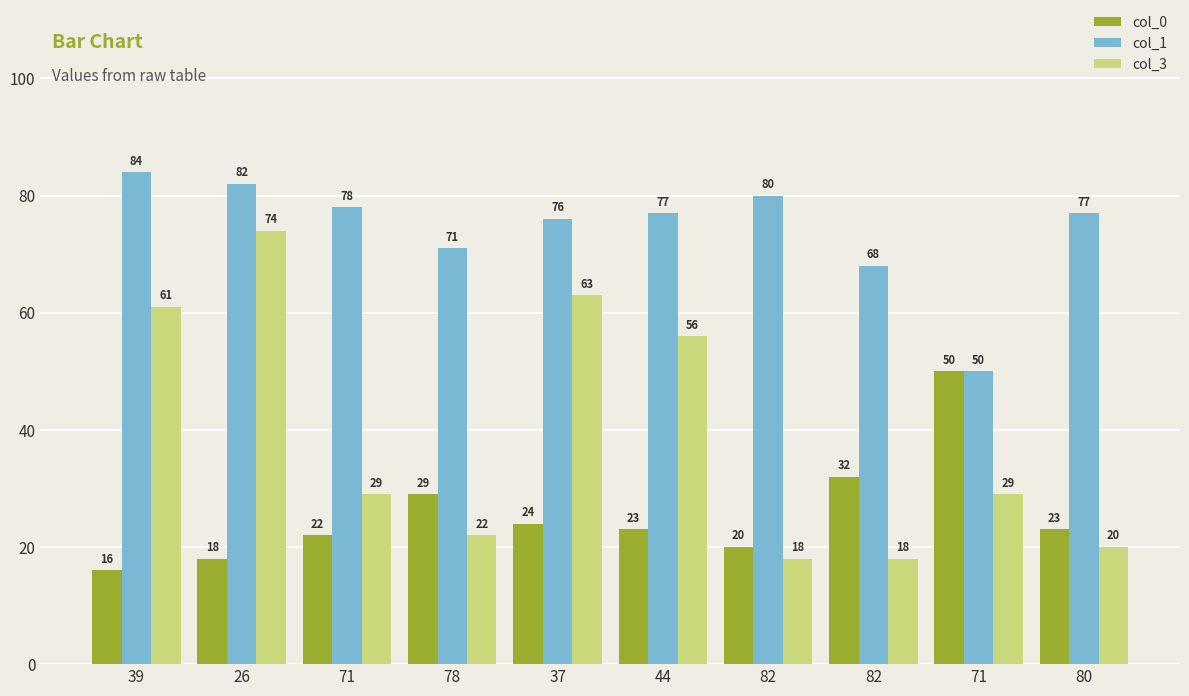

What is the smallest value displayed?

16